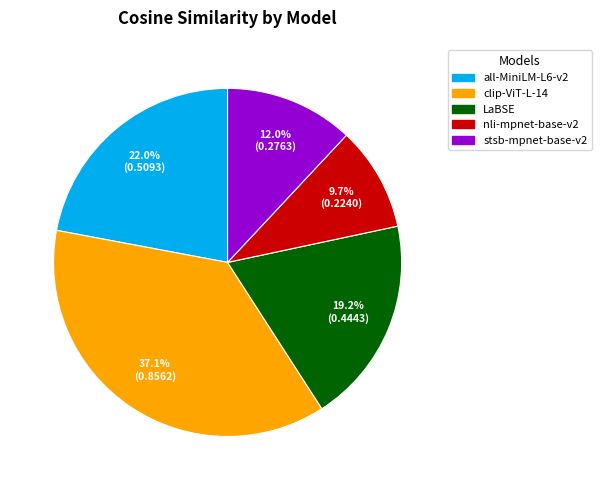

What portion of the pie excludes all-MiniLM-L6-v2?

78.0%